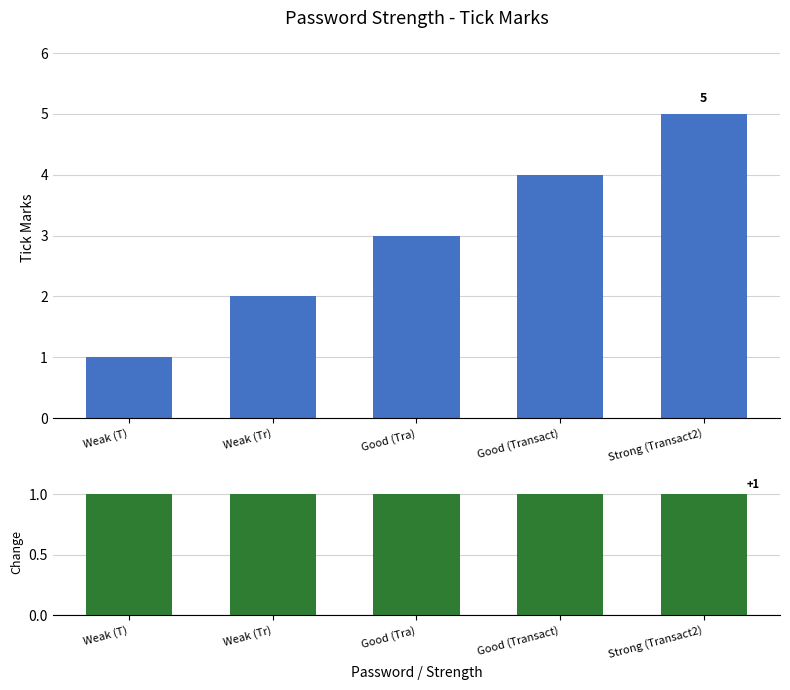

The value of Tick Mark Change at Good (Tra) is 1. True or false?

True